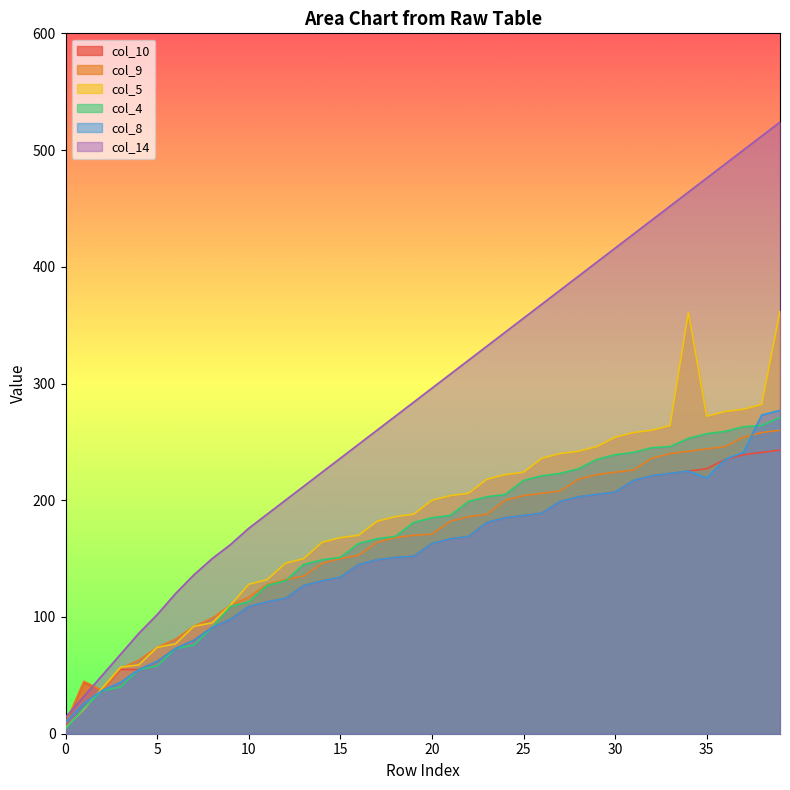

What is the total value across all series at 14?

945